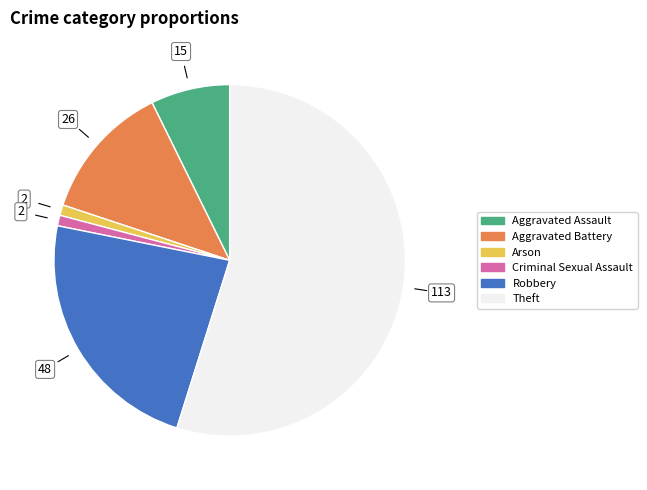

Which slice represents more than half of the pie?

Theft